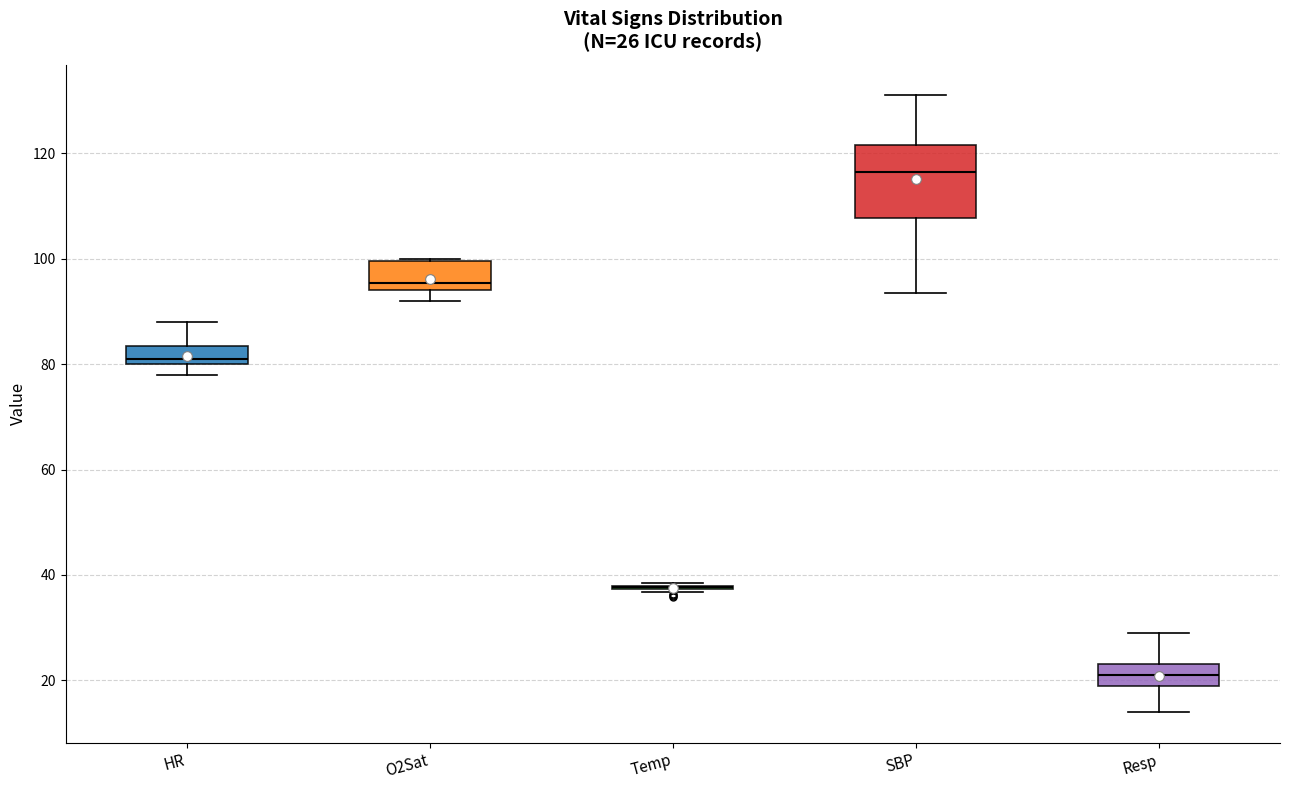

Which box is the tallest, from its lower edge to its upper edge?

SBP